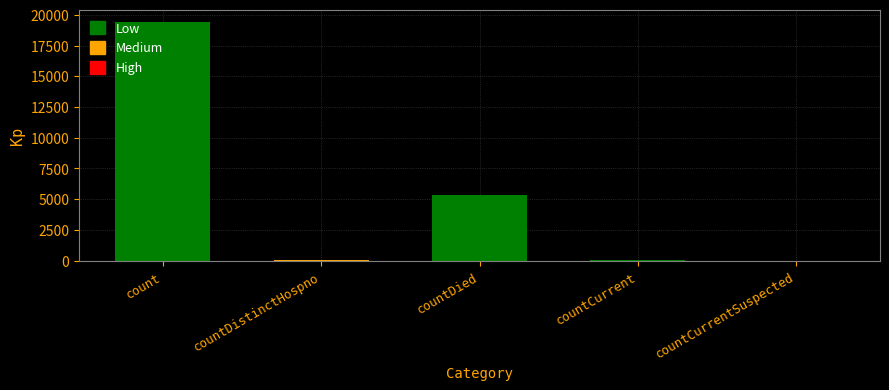

How many data points are above 60?

2